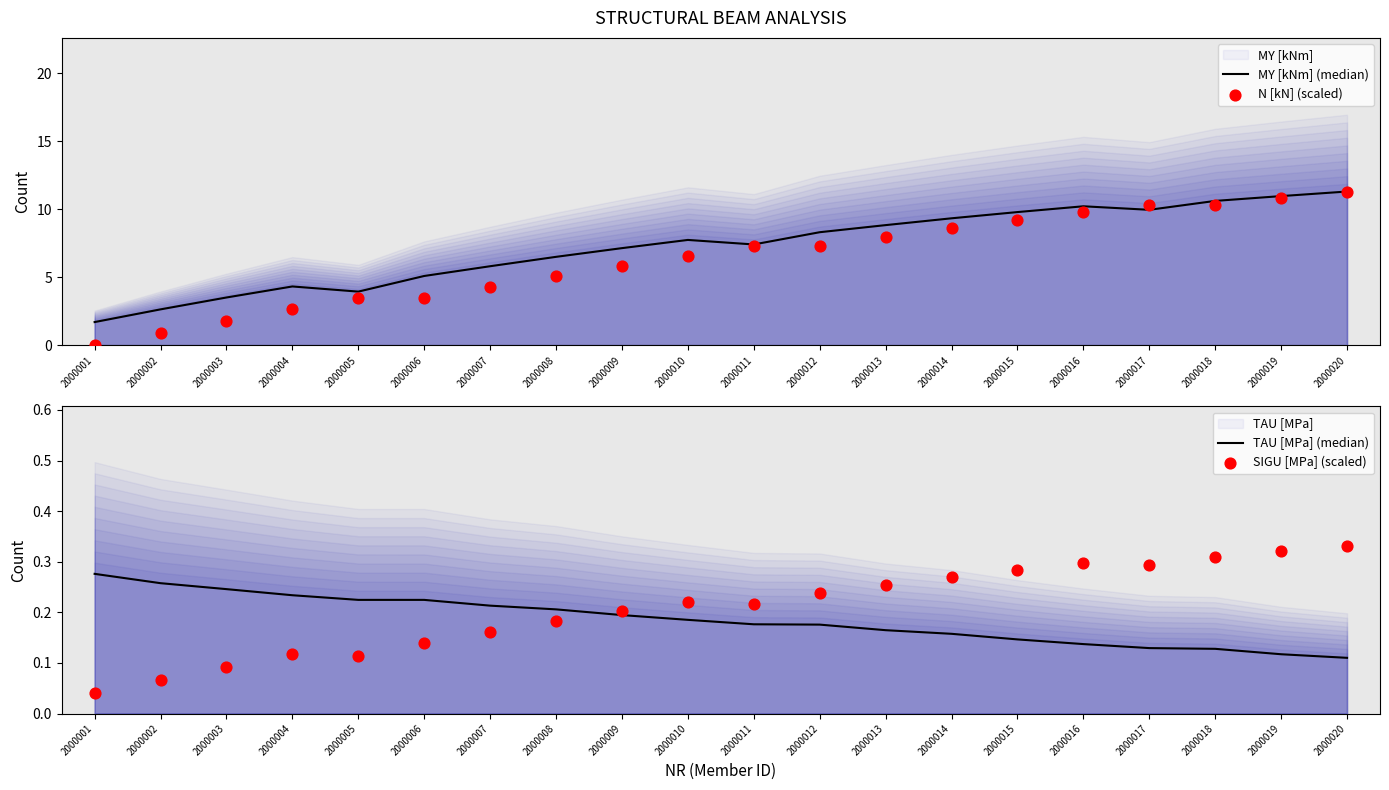

Which series has the largest total across all categories?

MY [kNm] (median)